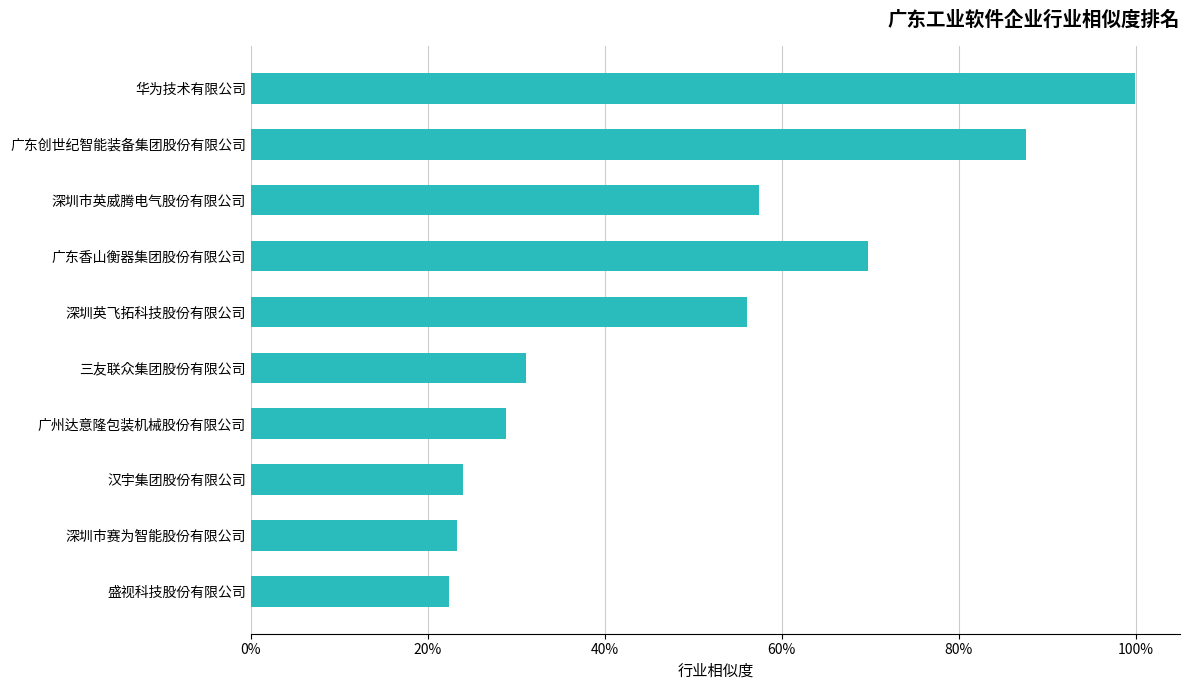

What is the difference between the maximum and second lowest values?

0.8